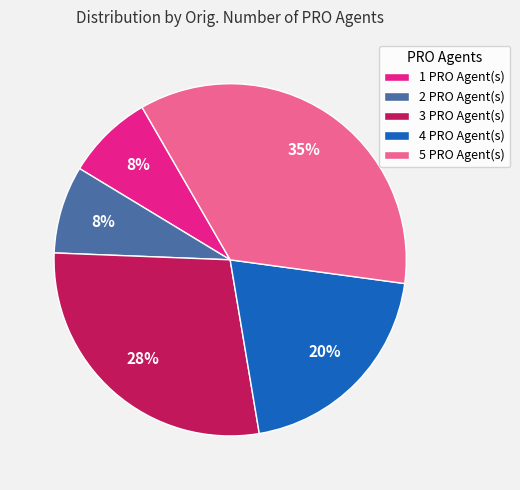

Does any single category account for the majority?

No